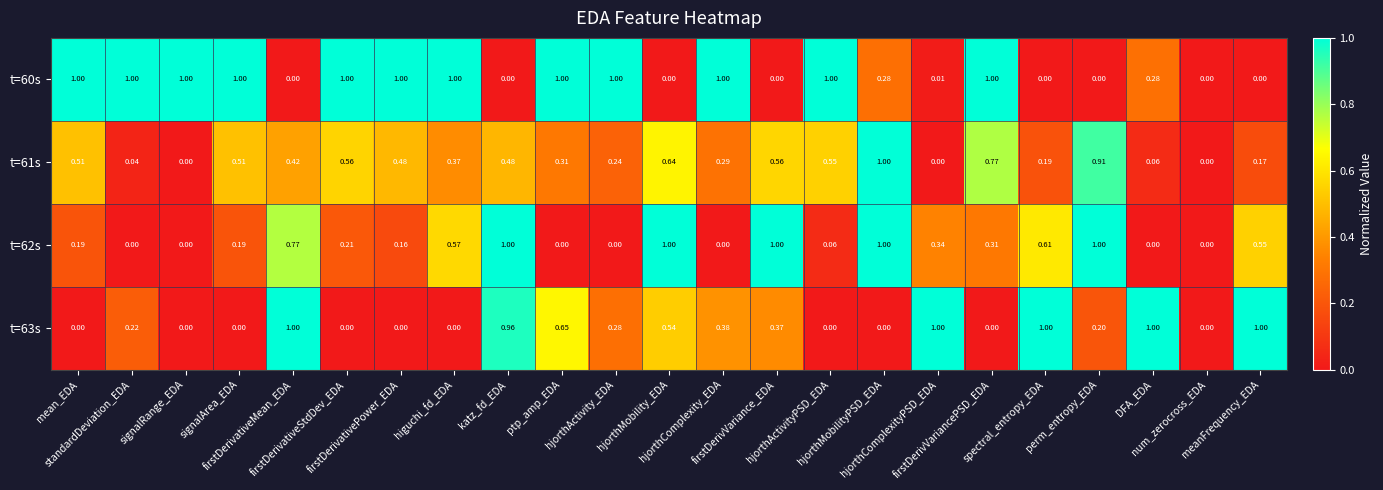

At how many categories does at least one series exceed 0?

22